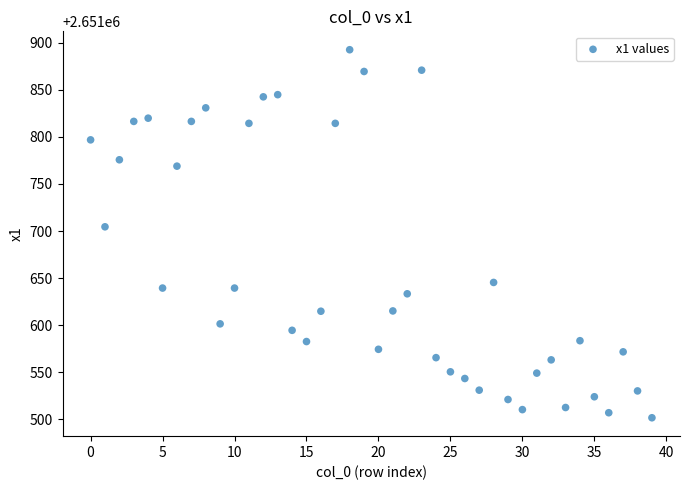

What is the range of Y values (max minus min)?

391.1